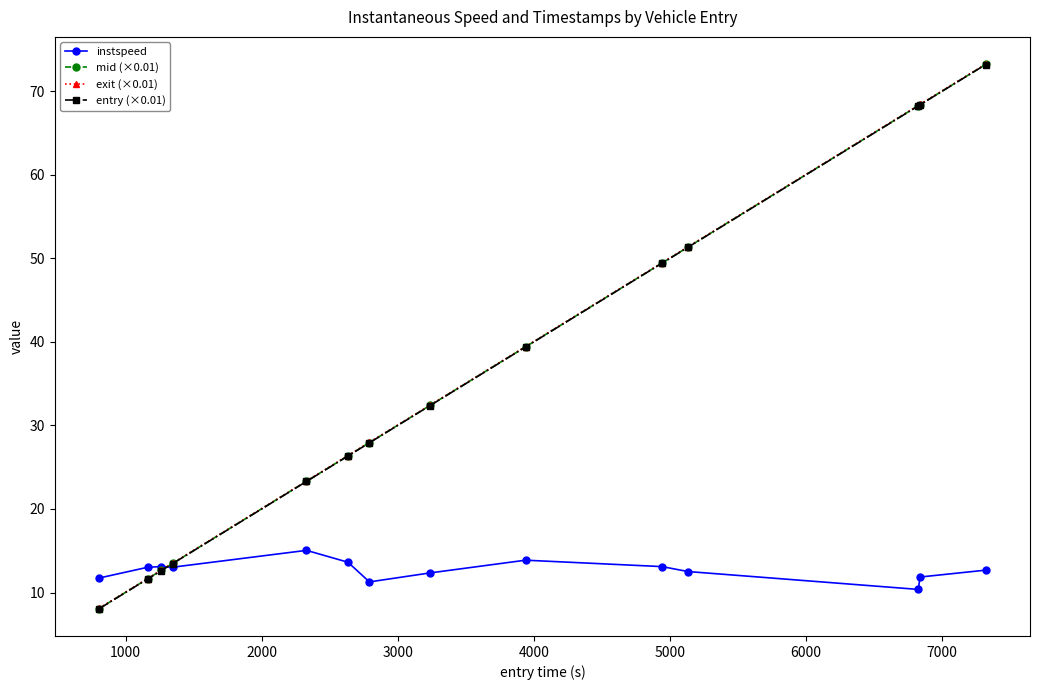

What is the lowest value of the entry (×0.01) series?

8.1